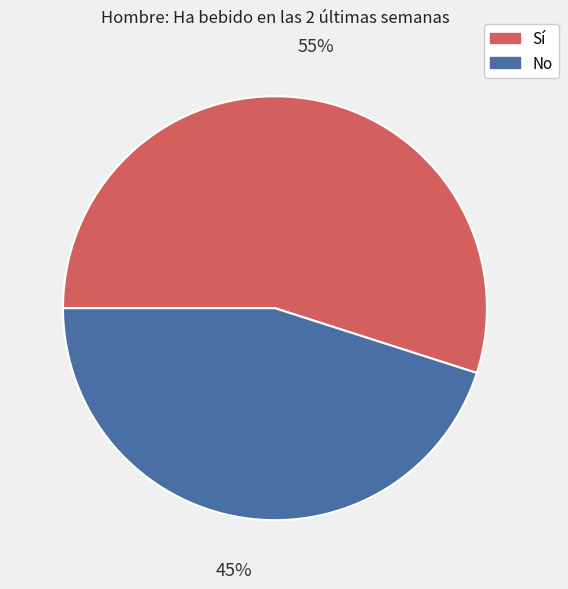

Is there a majority slice in this chart?

Yes